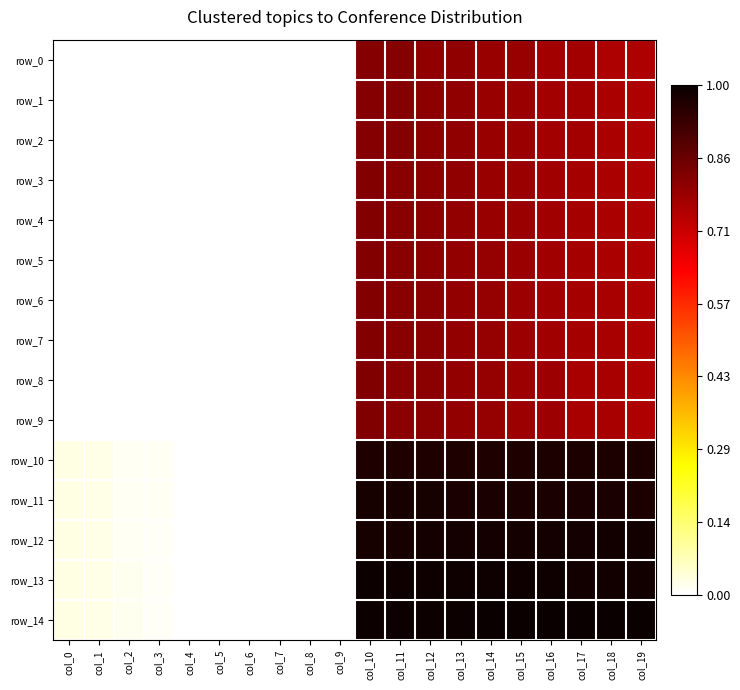

How many categories are shown in the chart?

20